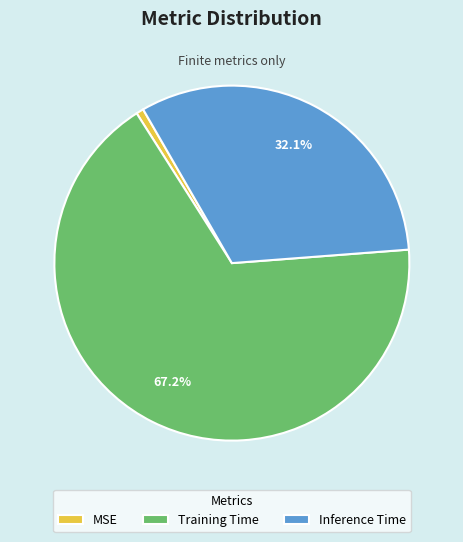

Count the number of slices in the pie.

3